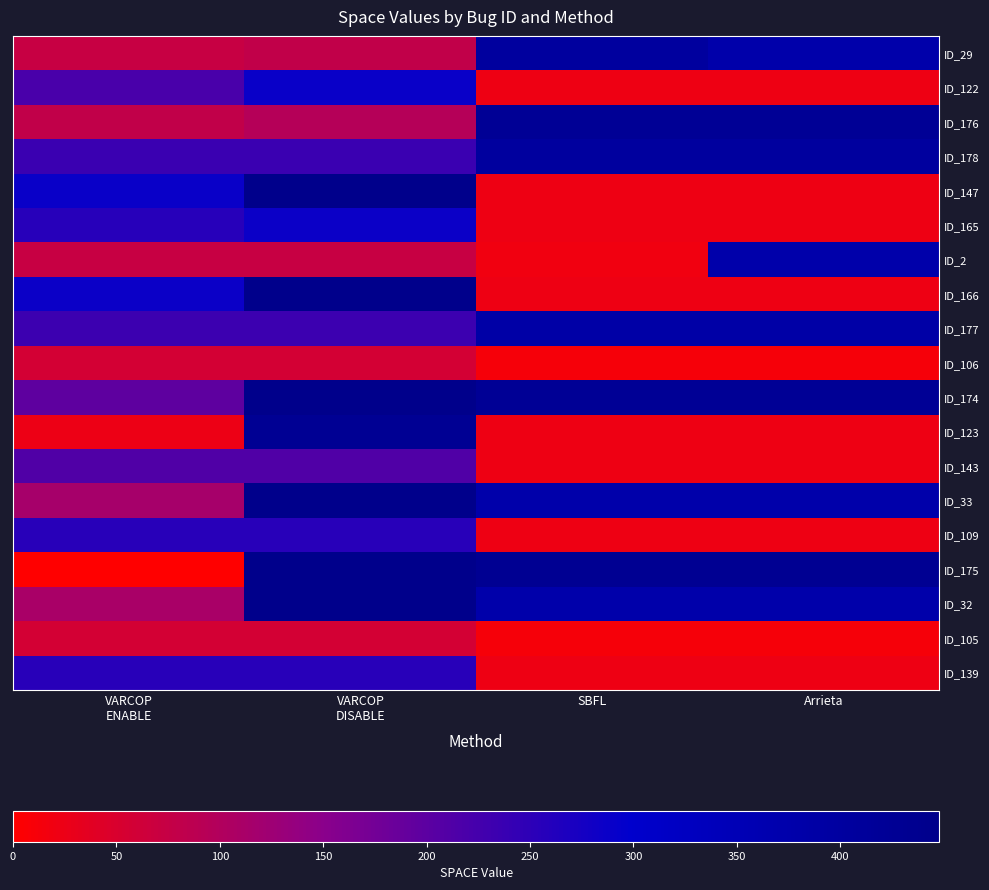

What is the total value across all series at Arrieta?

3760